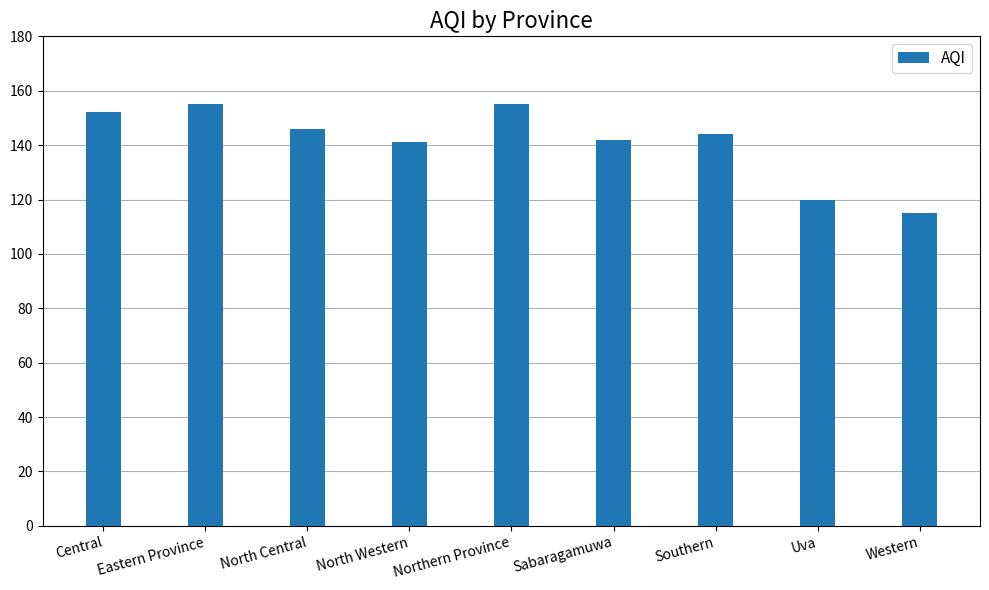

Where does the data first go above 144?

Central